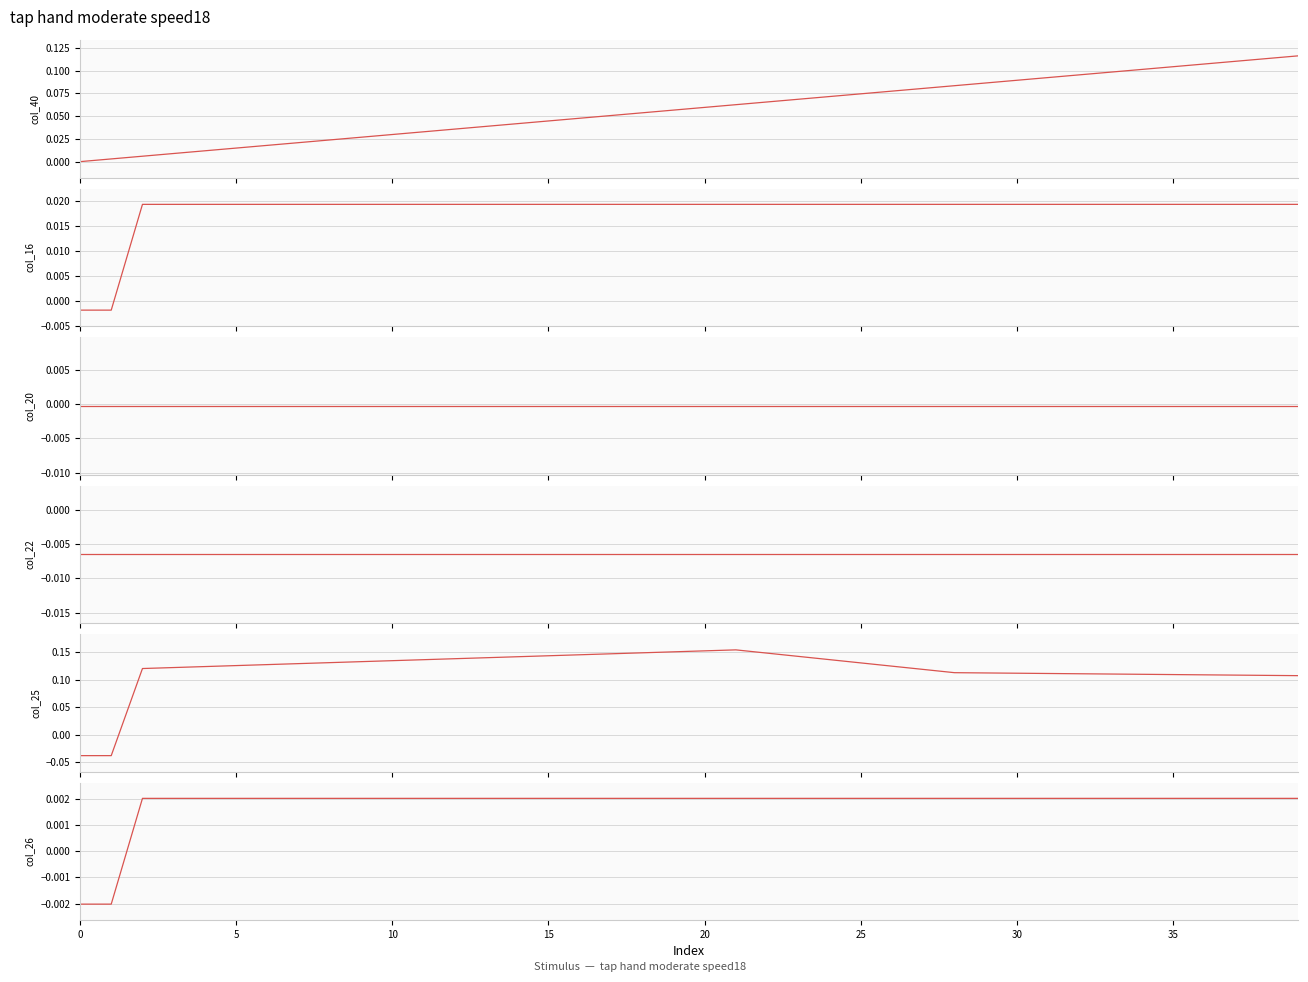

How many values in the col_40 series exceed 0?

39